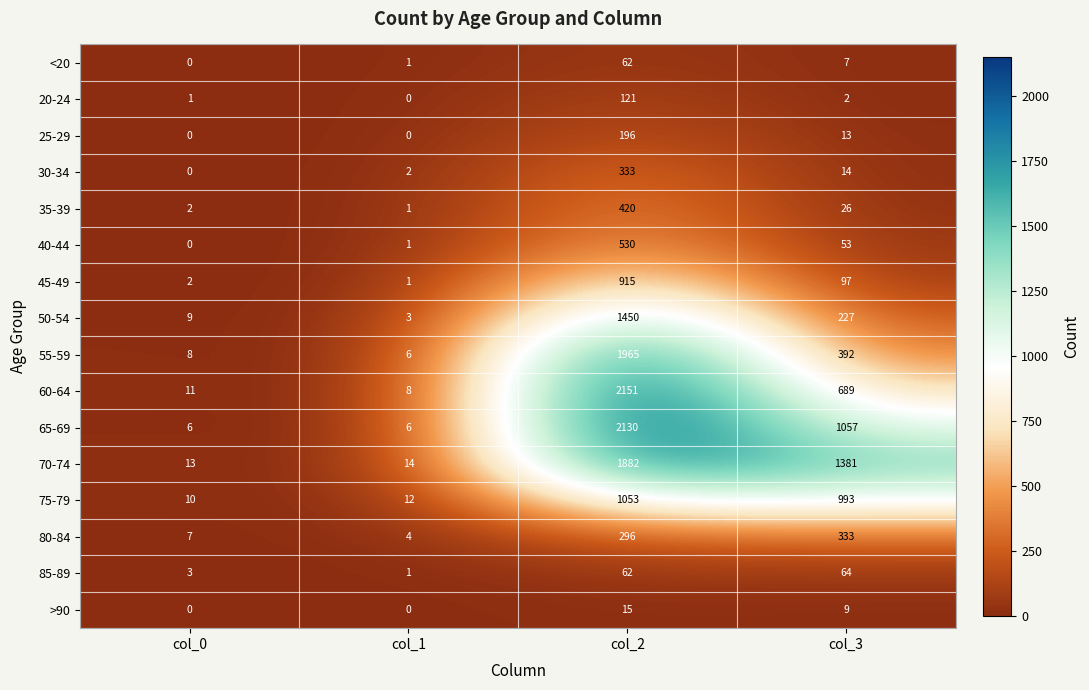

How many positive values does the >90 series have?

2